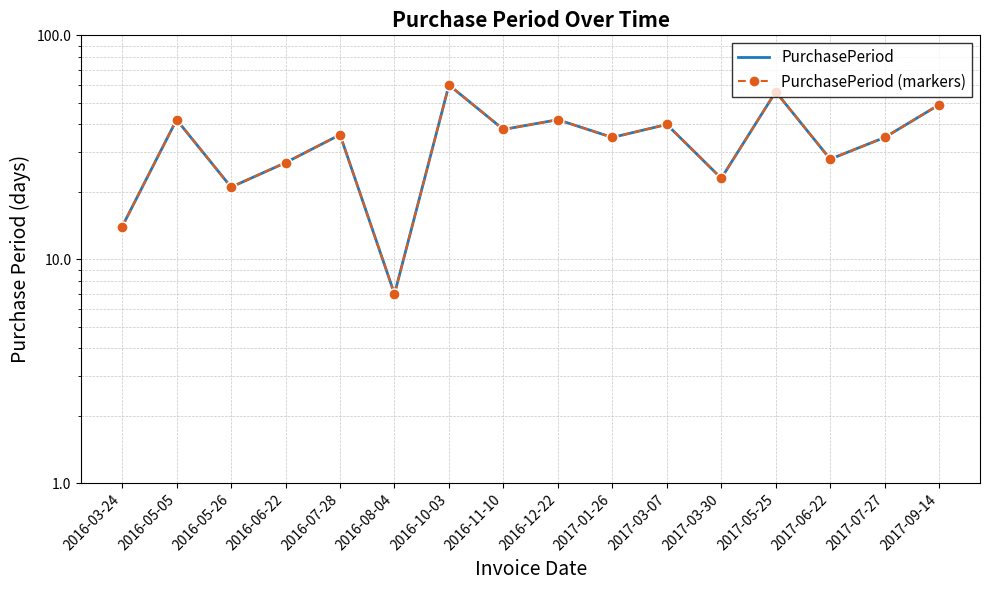

What position from the left is 2016-05-05?

2